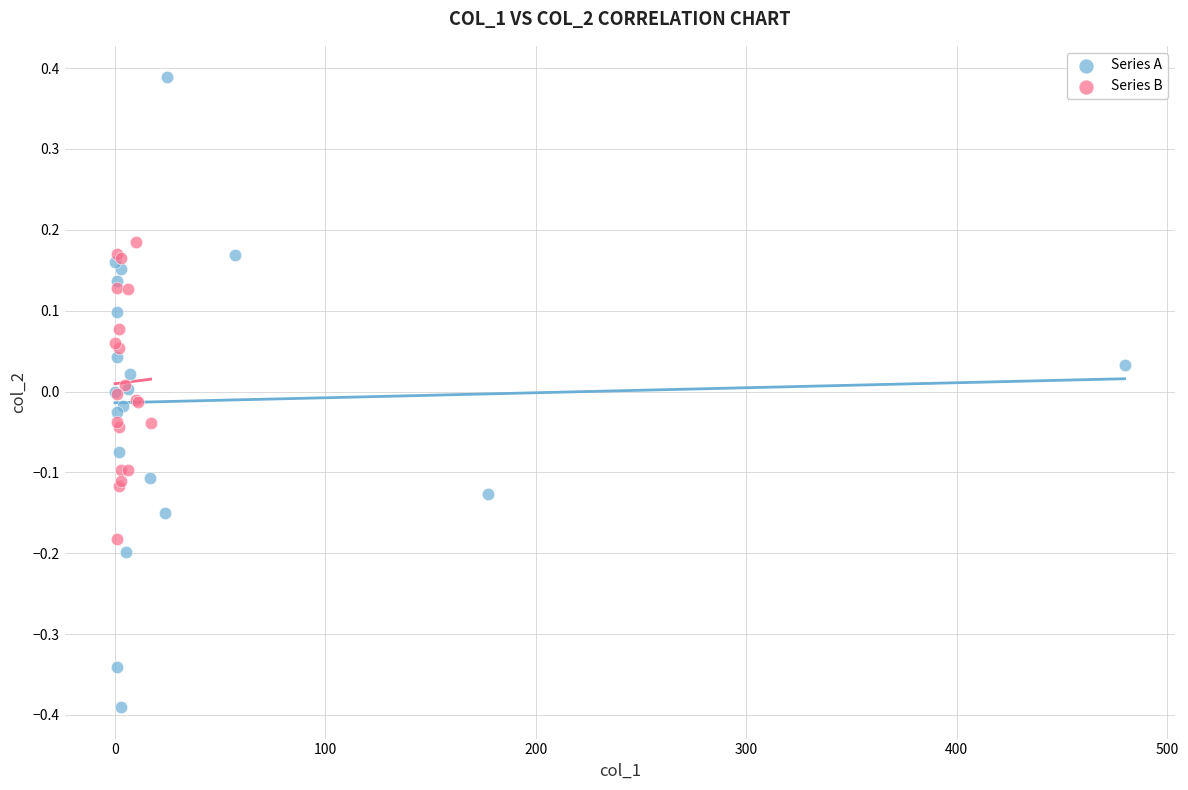

Which series contains the highest Y value?

Series A